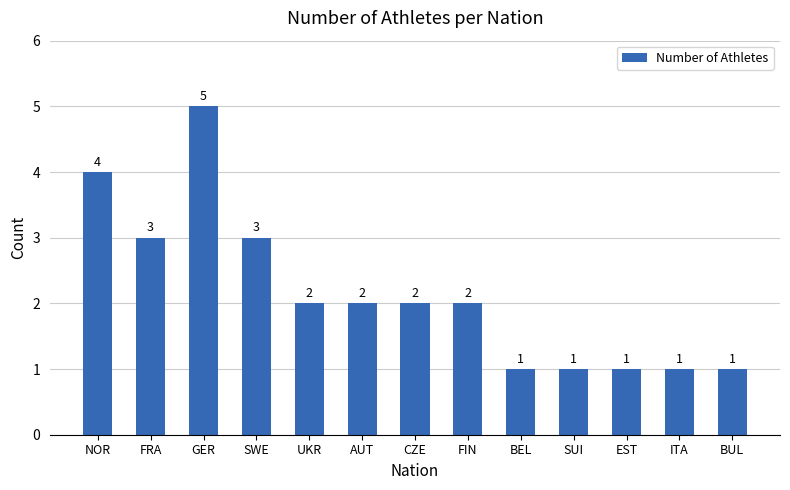

What is the maximum value shown in the chart?

5